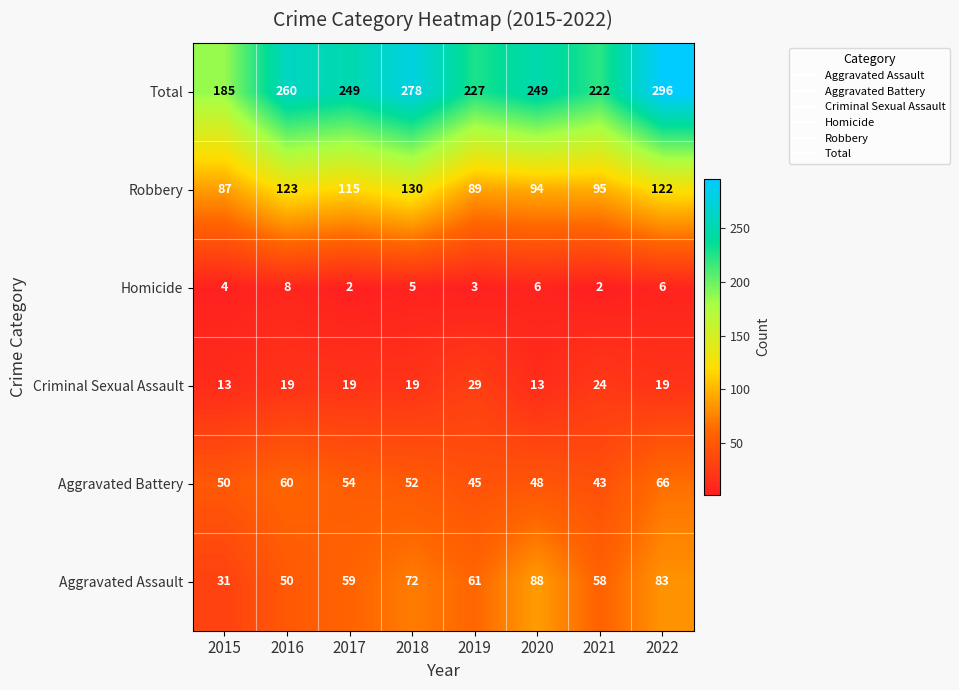

True or false: Homicide has a value of 6 at 2015.

False